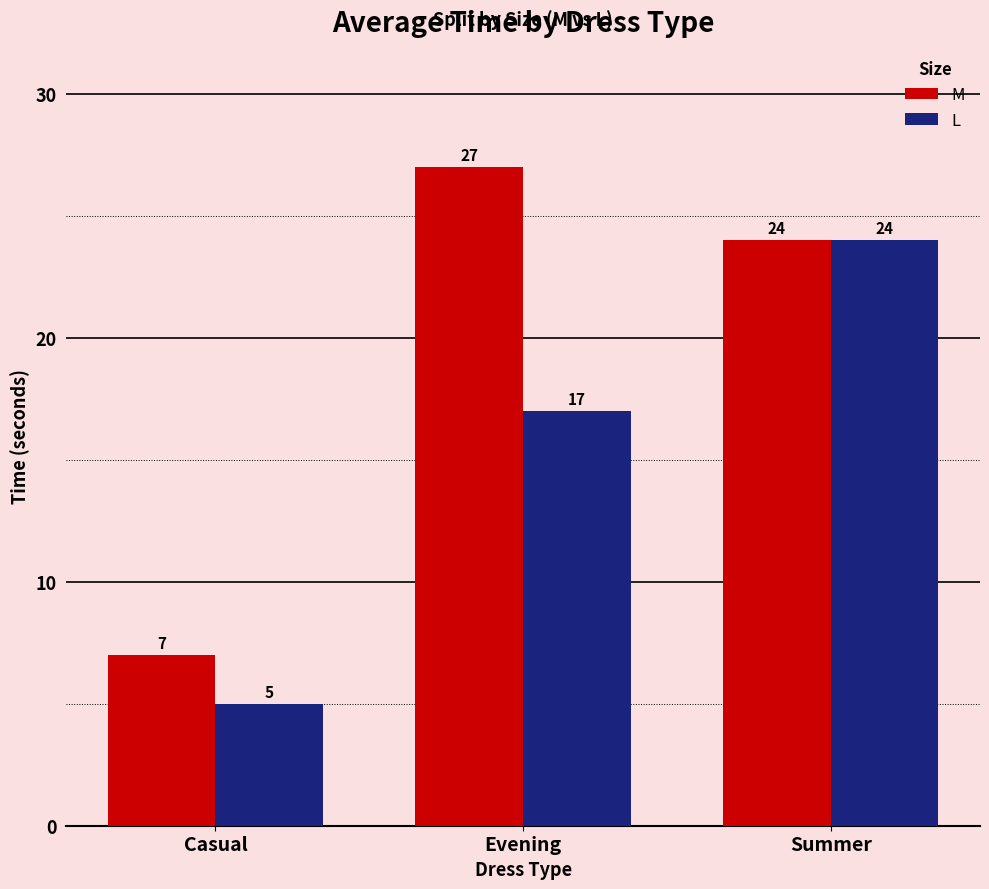

The L series shows 5 at Casual. True or false?

True